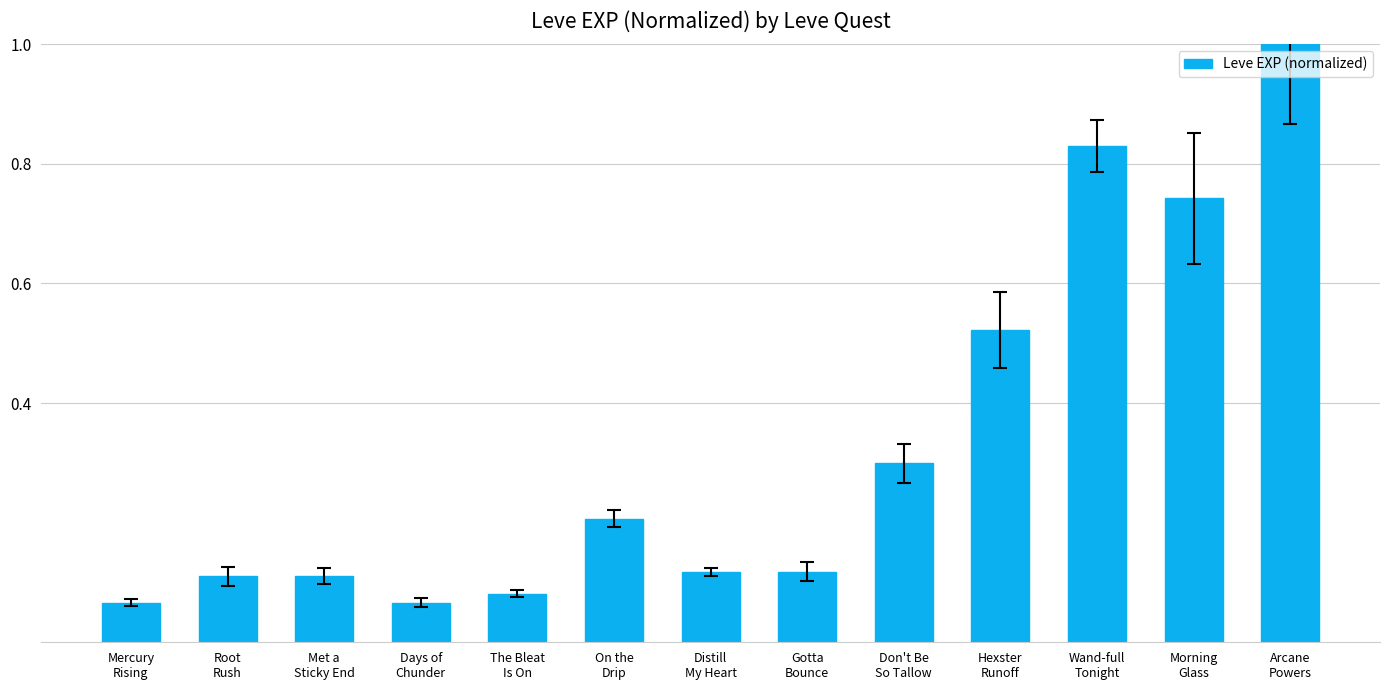

What is the sum of all values?

4.3